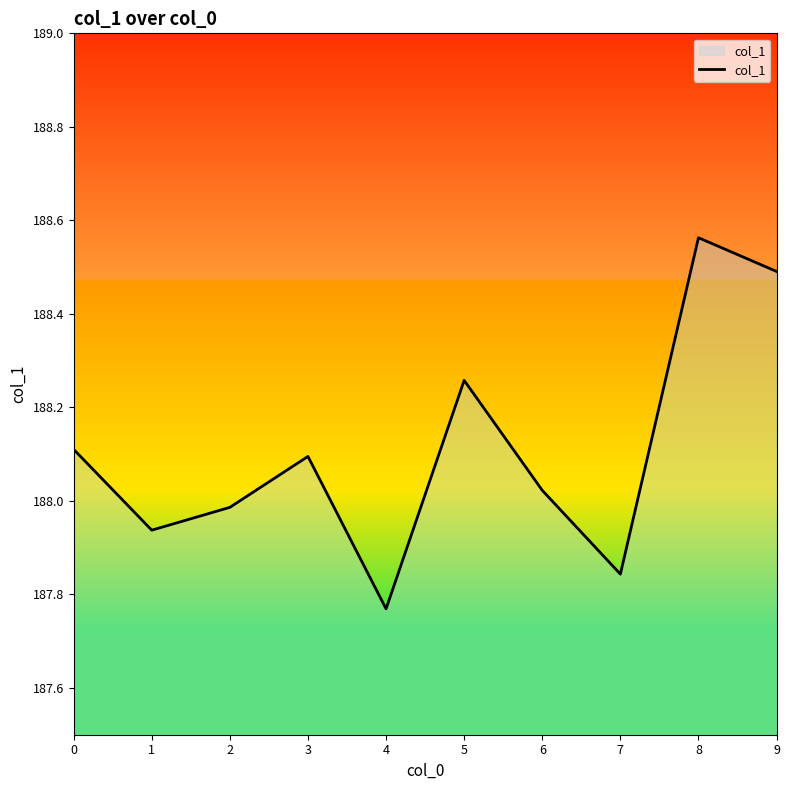

How many distinct data groups are displayed?

1